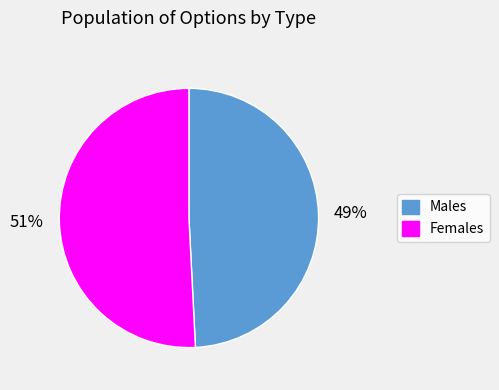

To the nearest percent, what is the difference between the largest and smallest slice percentages?

2%